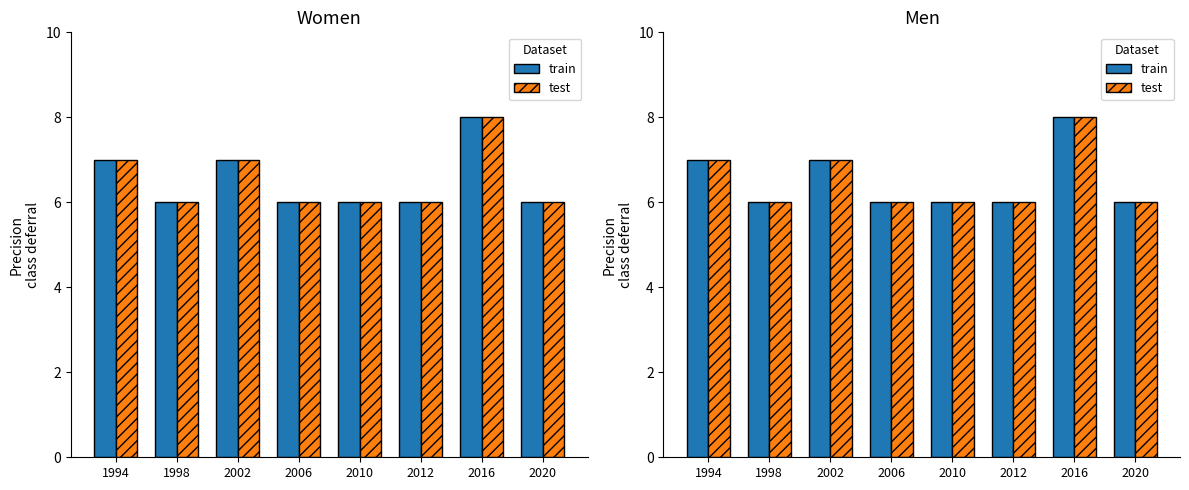

The train series shows 6 at 1998. True or false?

True